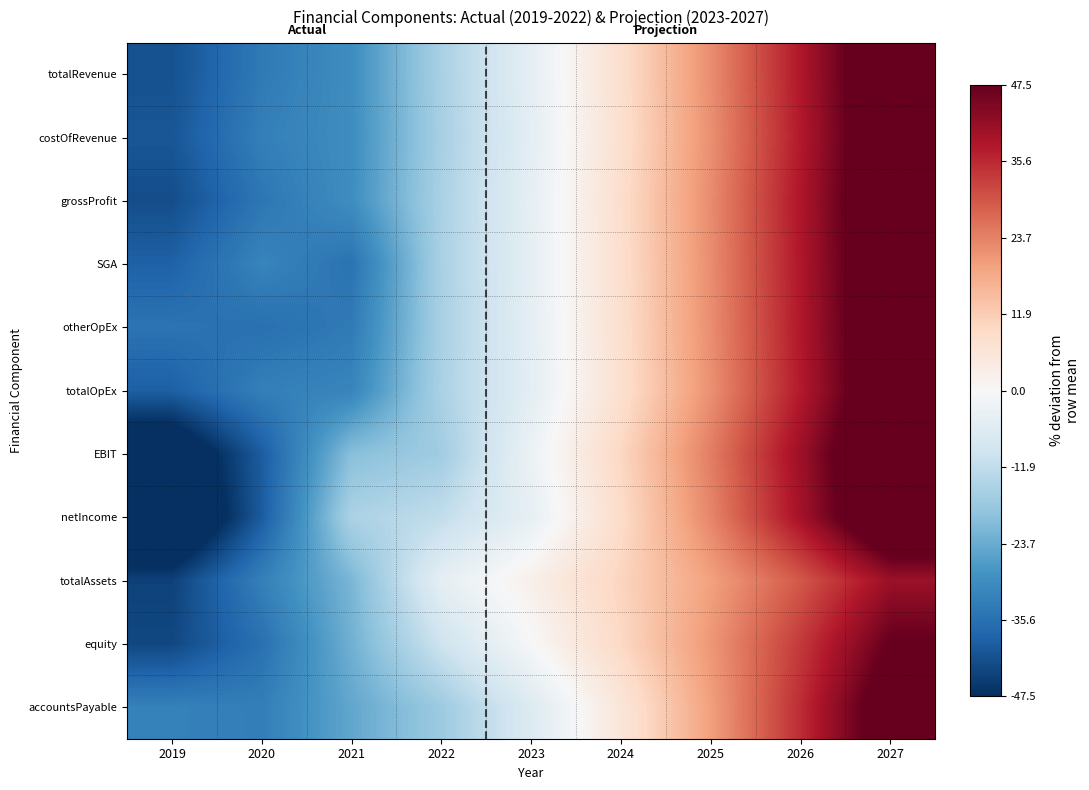

What is the maximum value shown in the chart?

59.0